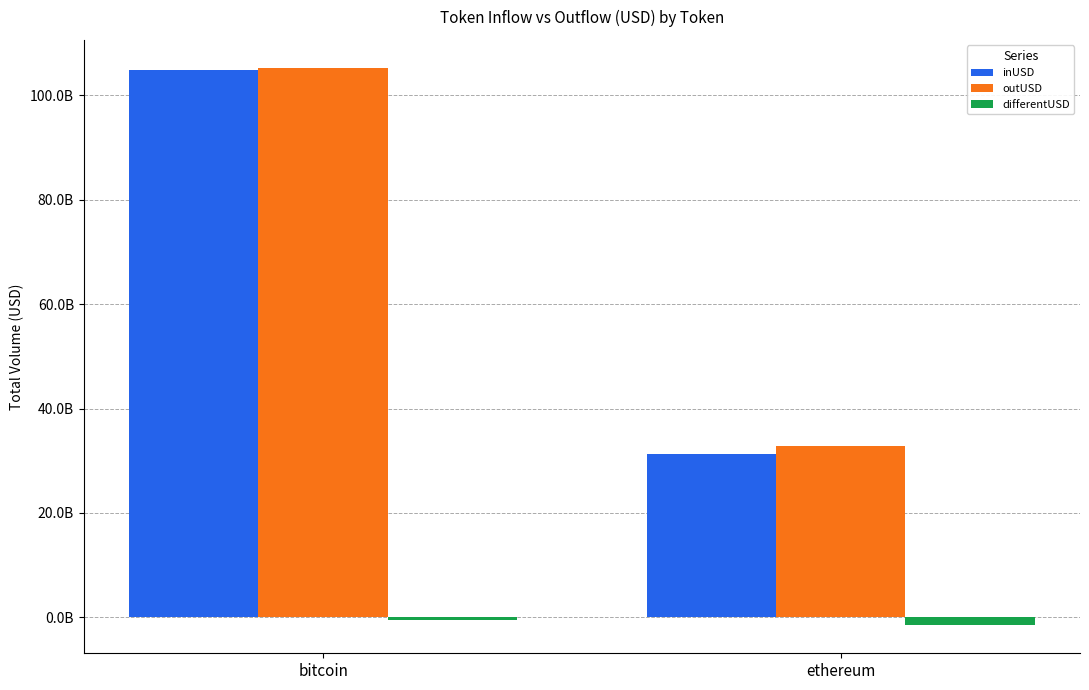

What are all the series names shown in the legend?

inUSD, outUSD, differentUSD